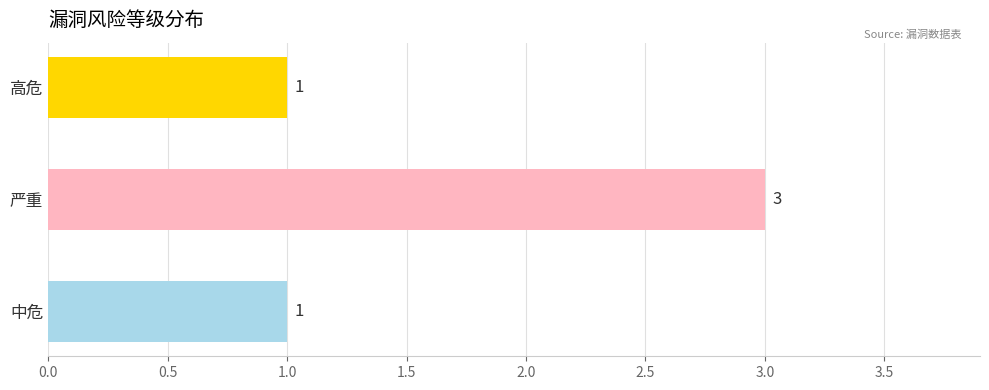

Does the chart contain any negative values?

No